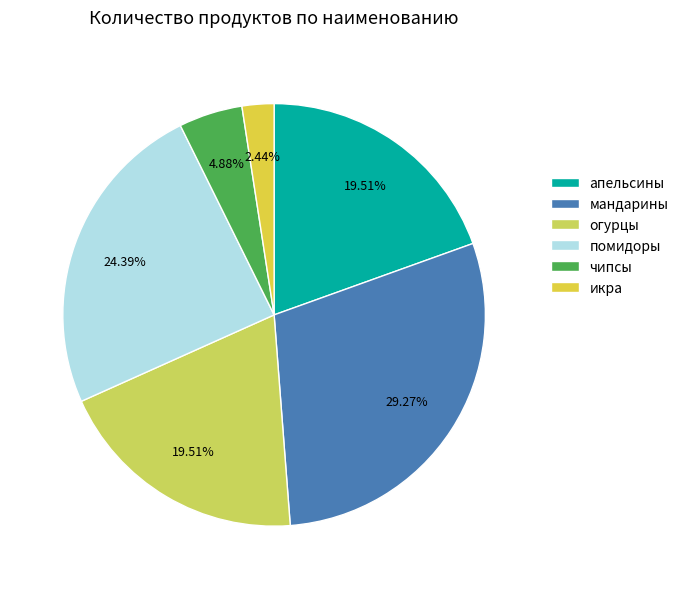

What is the largest slice in the pie chart?

мандарины